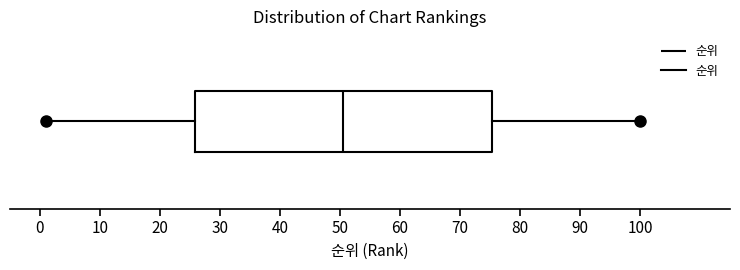

Where is the left edge of the box on the x-axis? The values are not printed on the chart, so give them approximately, as read against the axis.

26